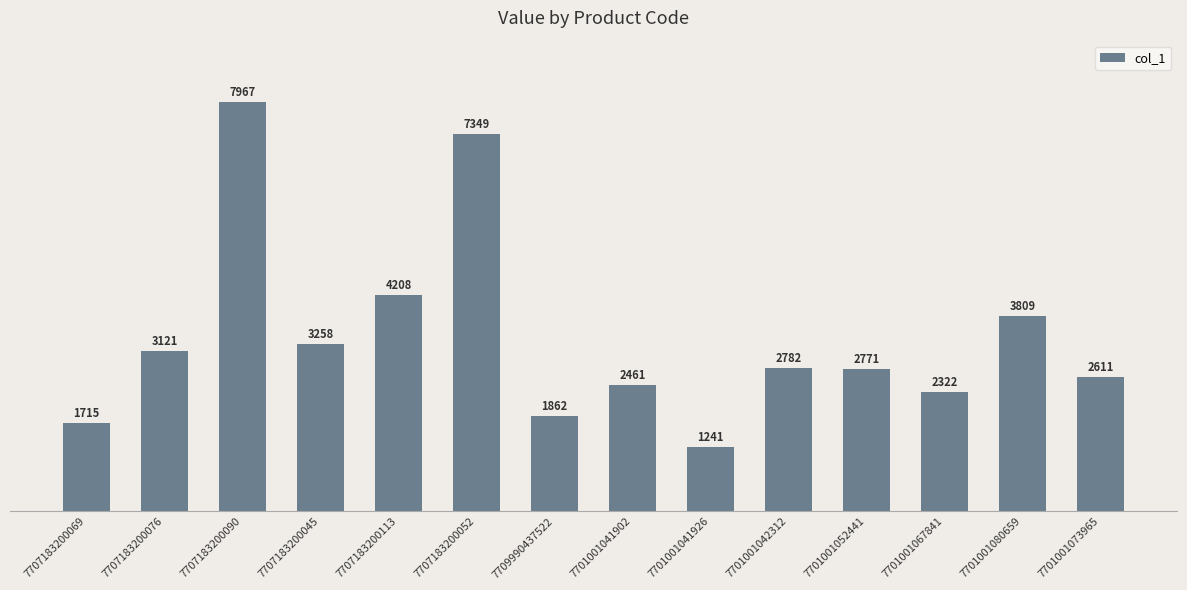

Where is the data nearest to the value 4604?

7707183200113